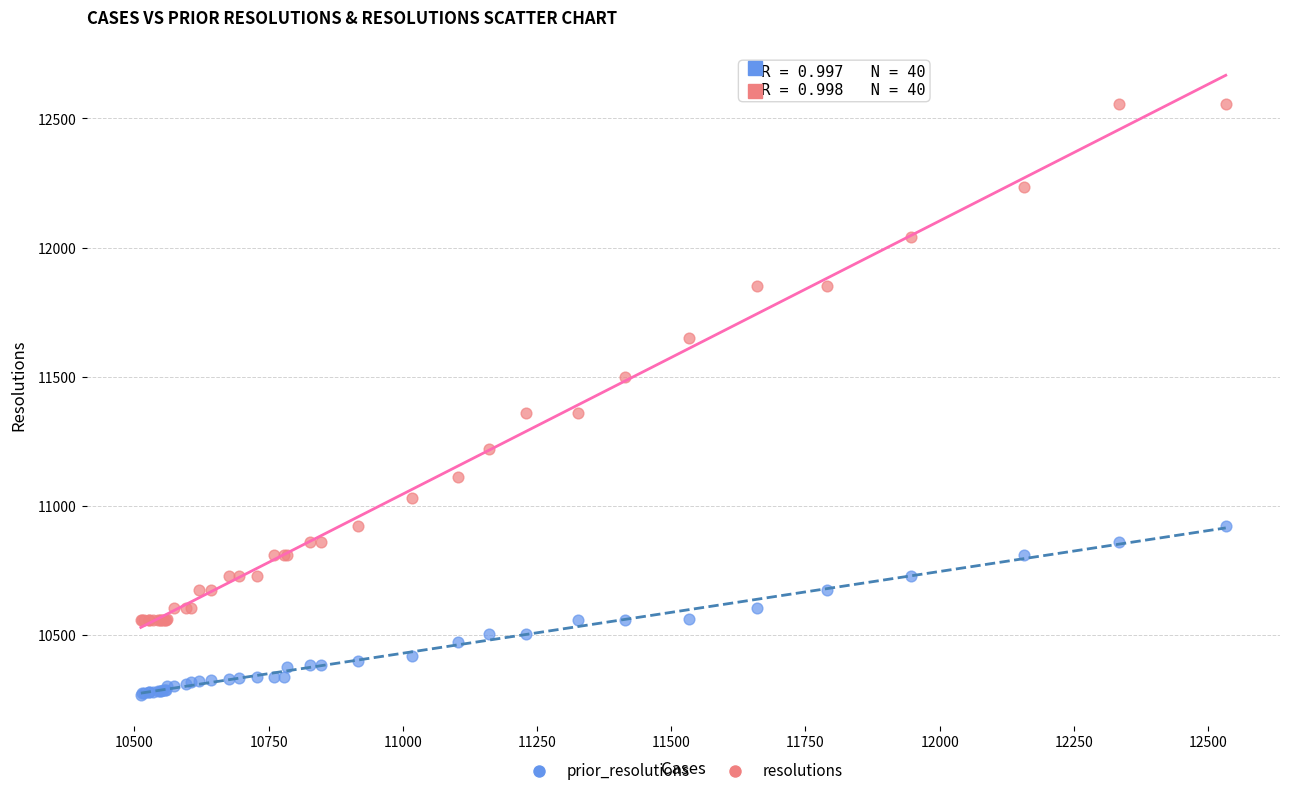

What are all the series names shown in the legend?

prior_resolutions, resolutions